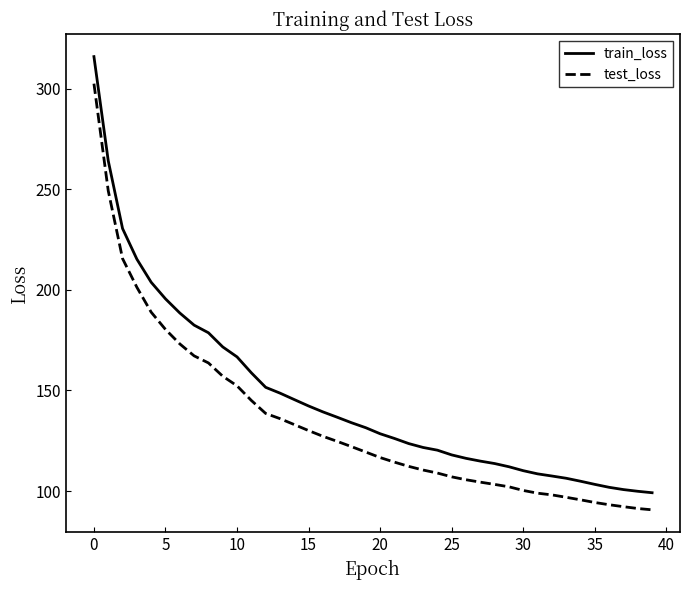

What is the average value of the test_loss series?

134.1